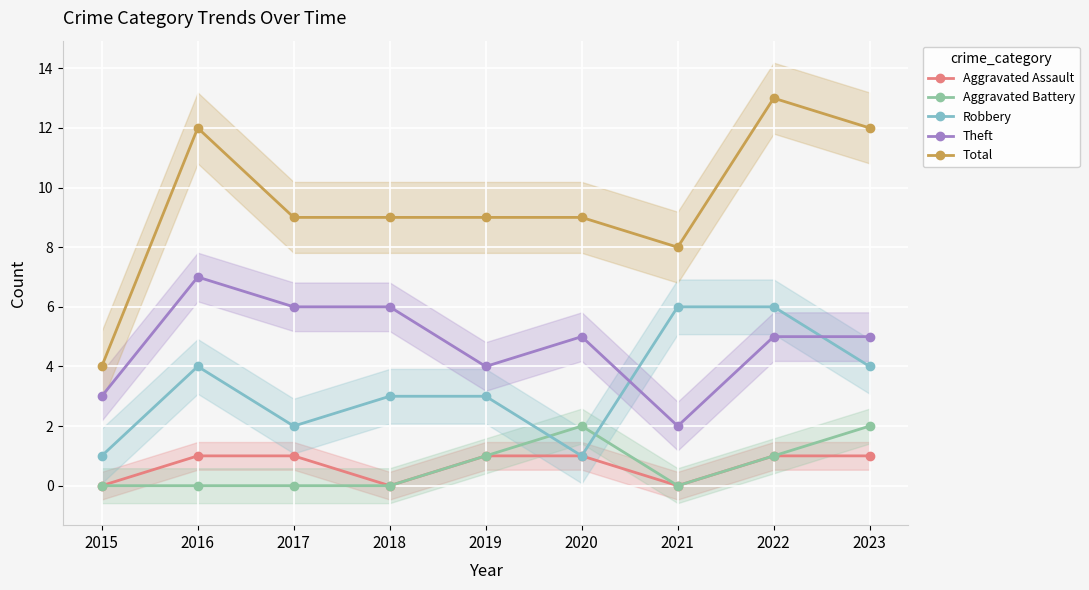

Which series has the widest spread of values?

Total